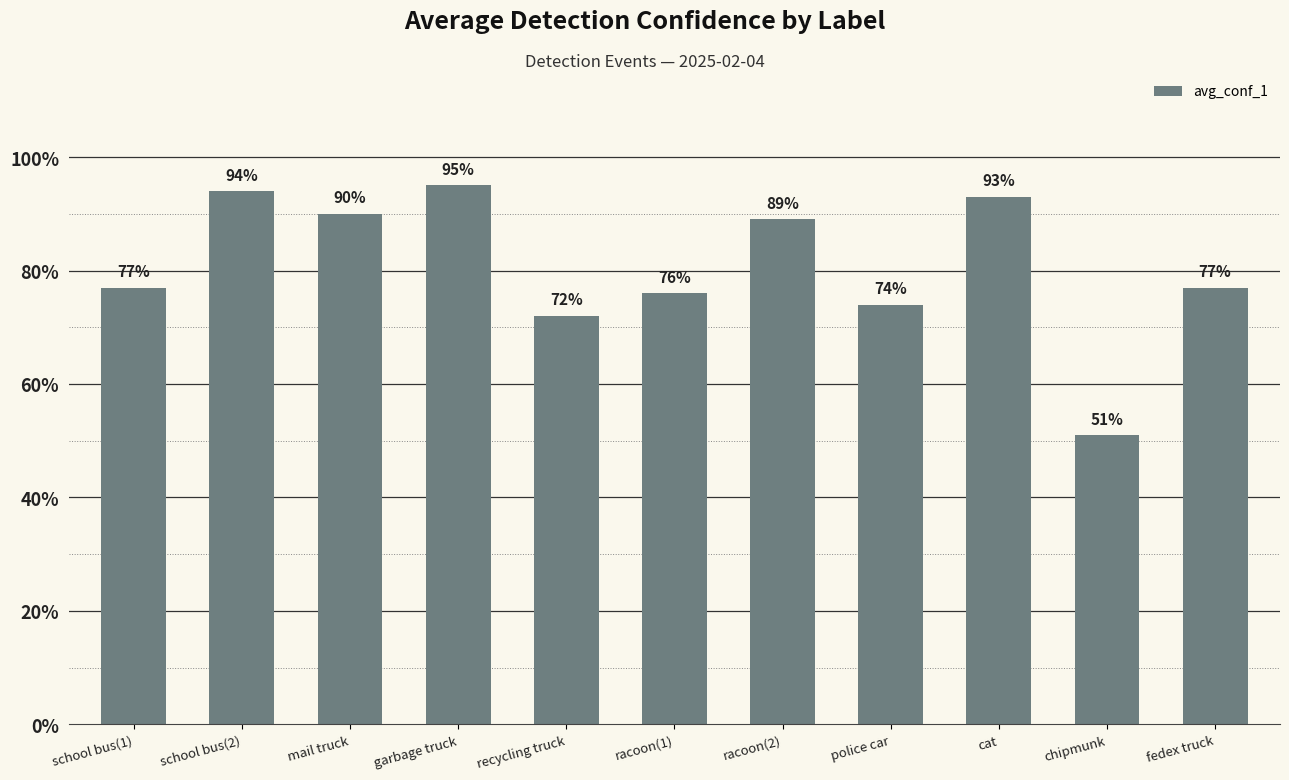

What is the label of the 6th bar from the left?

racoon(1)